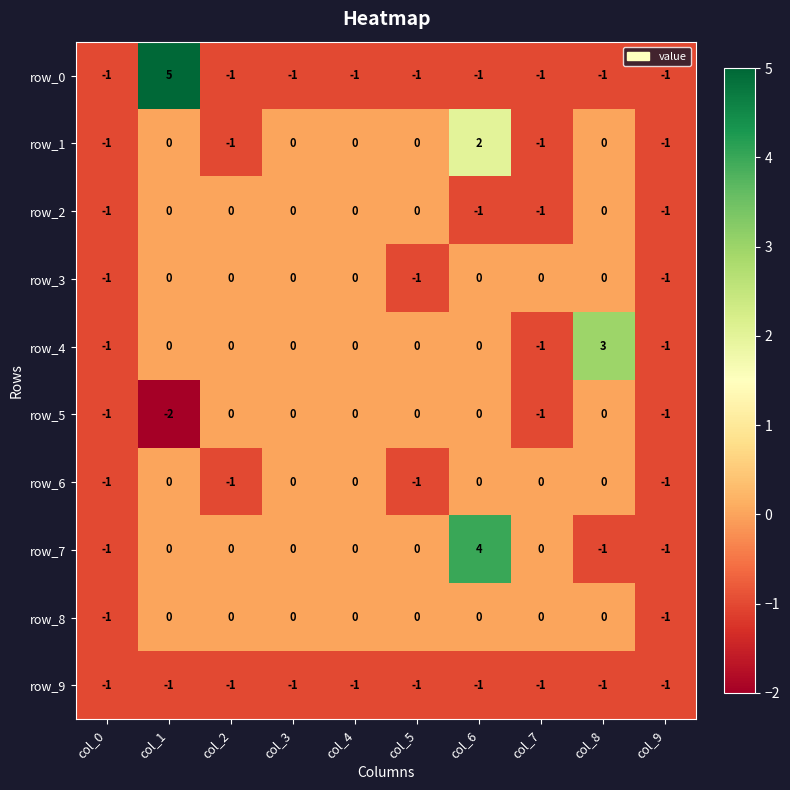

What is the sum of all row_6 values?

-4